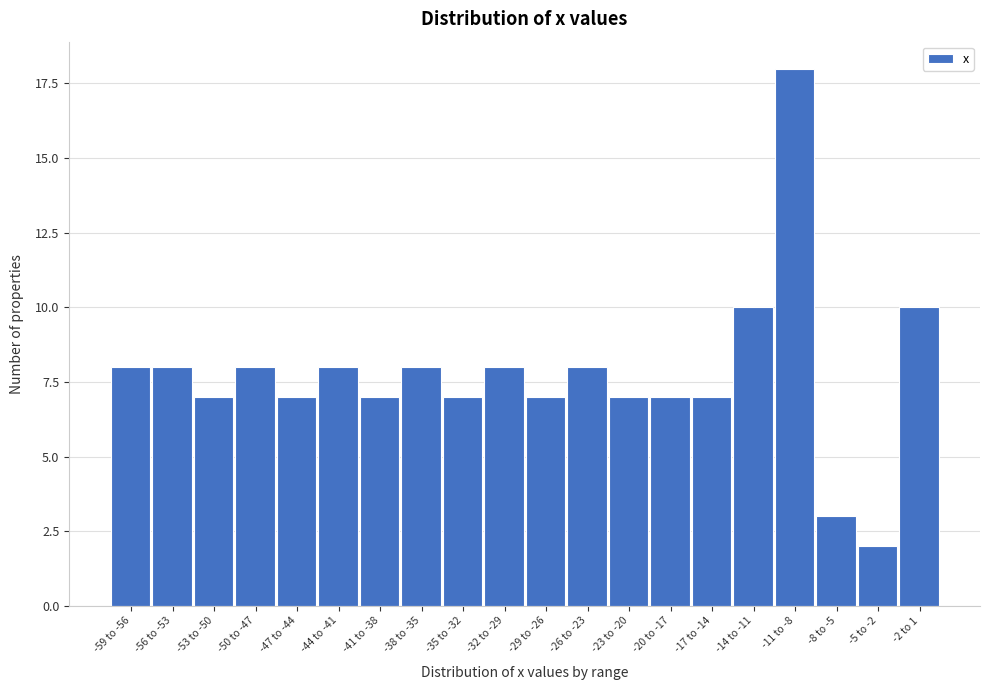

Reading left to right, transcribe all the data shown in this chart.

8	8	7	8	7	8	7	8	7	8	7	8	7	7	7	10	18	3	2	10